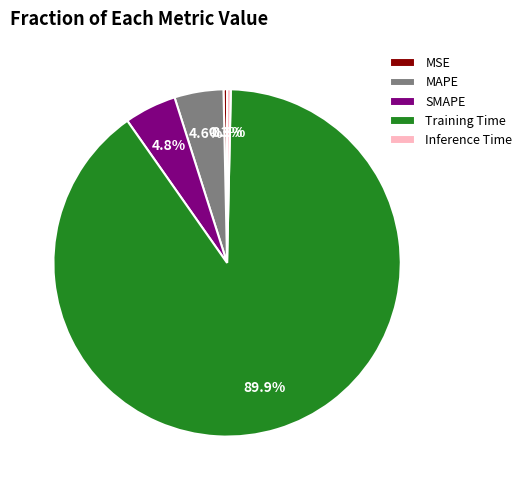

To the nearest percent, what portion does Training Time represent?

90%